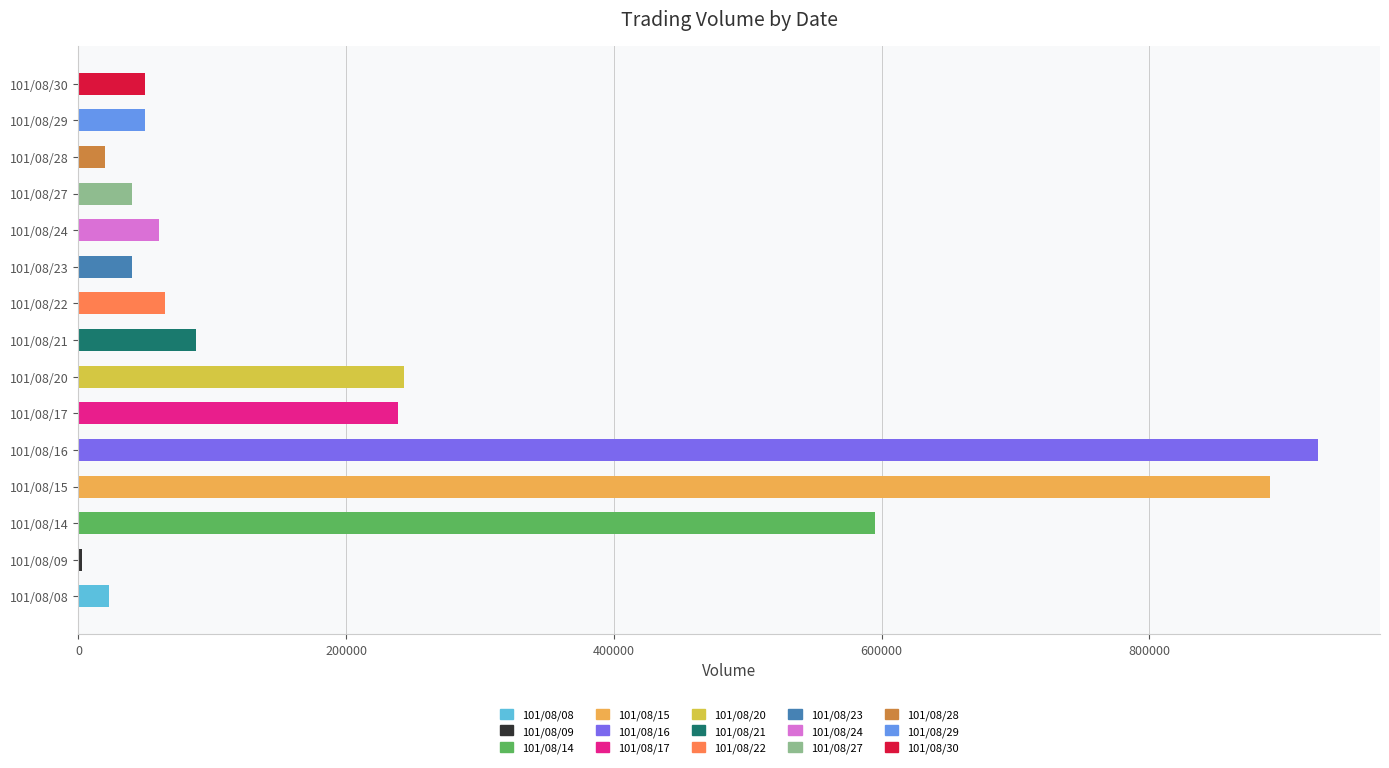

Where is the data nearest to the value 464500?

101/08/14